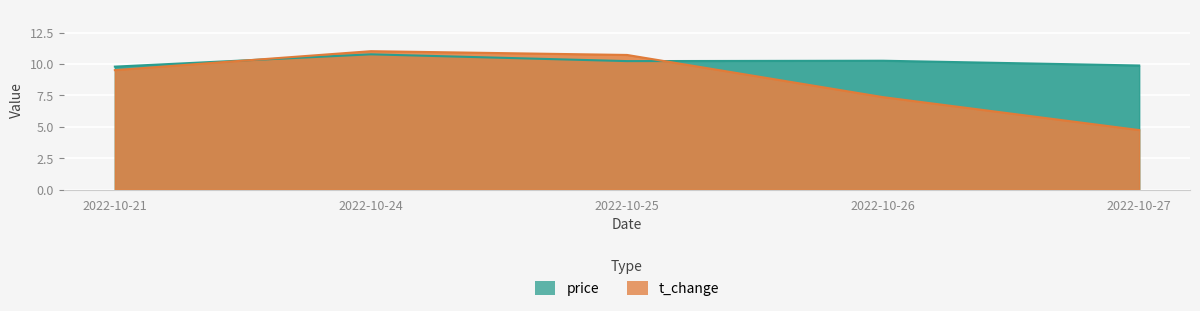

What is the spread (max minus min) of values at 2022-10-27?

5.1